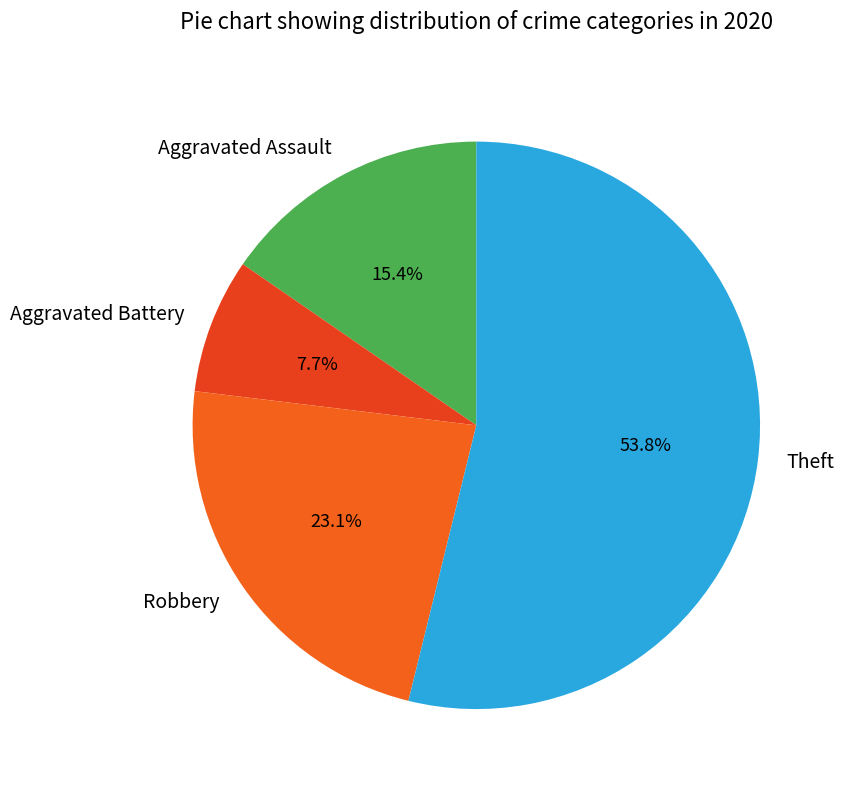

The Aggravated Battery slice represents 23% of the pie. True or false?

False